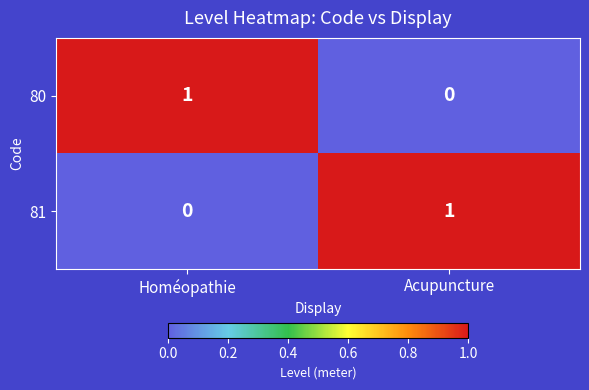

Rank the series at Acupuncture from lowest to highest value.

80, 81